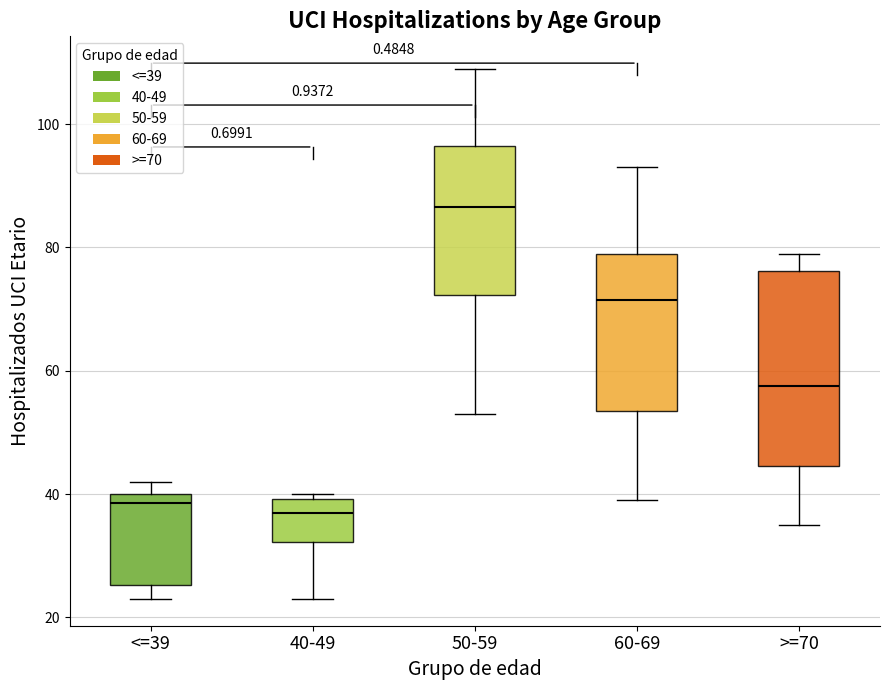

Which box's median line is the highest?

50-59